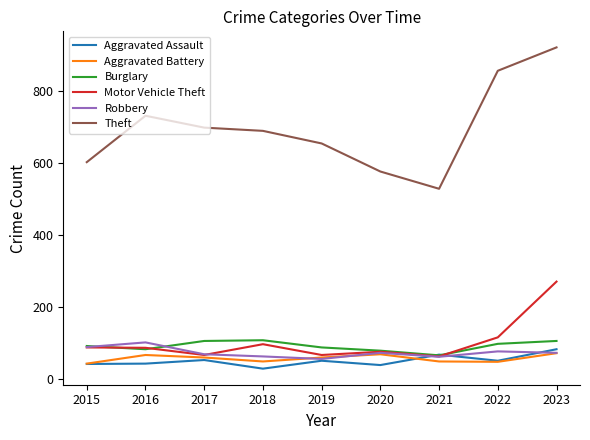

What is the total value across all series at 2016?

1114